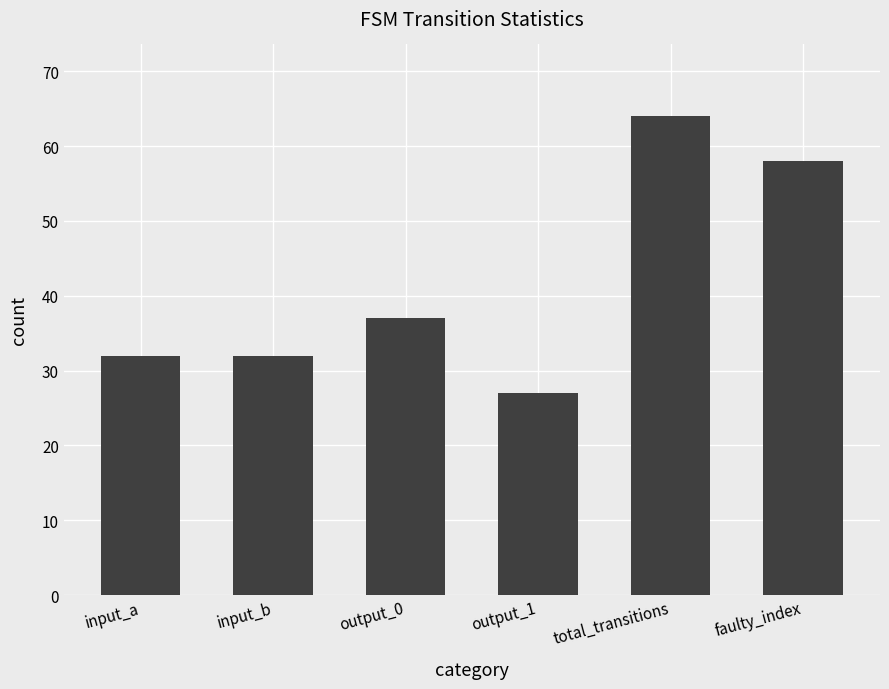

Which has a higher value, output_0 or input_b?

output_0